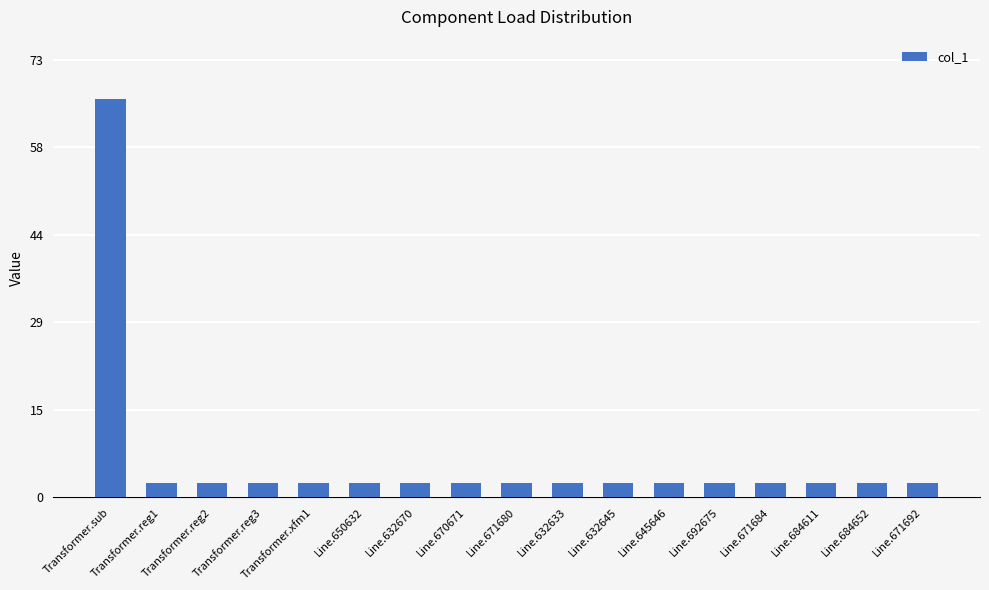

Is it true that the value at Line.684611 is 2.4?

True